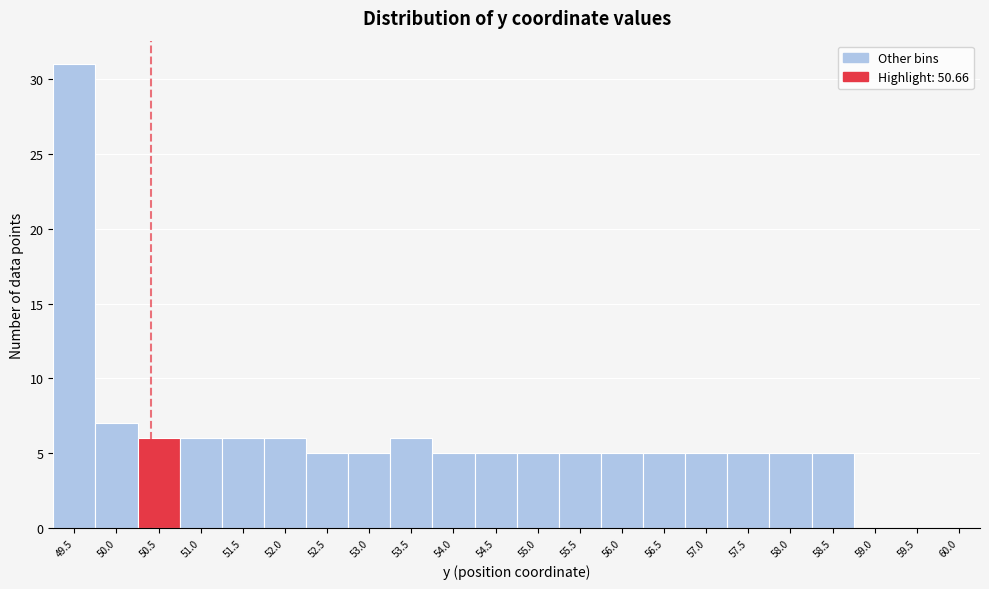

Reading left to right, list all the values displayed in this chart.

49.5=31	50.0=7	50.5=6	51.0=6	51.5=6	52.0=6	52.5=5	53.0=5	53.5=6	54.0=5	54.5=5	55.0=5	55.5=5	56.0=5	56.5=5	57.0=5	57.5=5	58.0=5	58.5=5	59.0=0	59.5=0	60.0=0